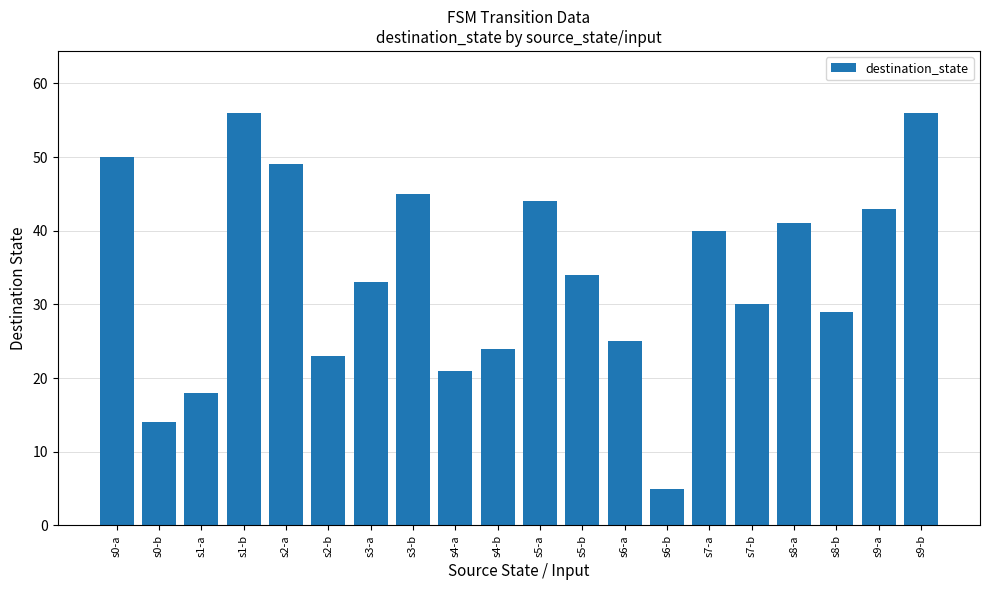

Is it true that the value at s4-b is 33?

False